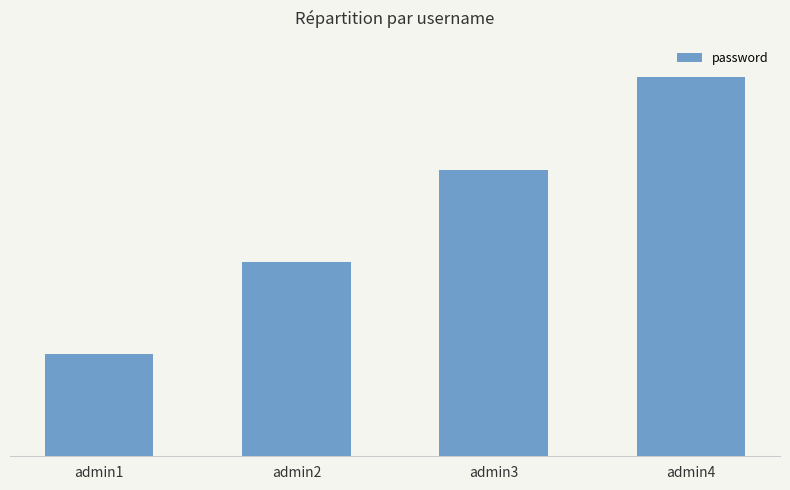

Which has a higher value, admin2 or admin1?

admin2